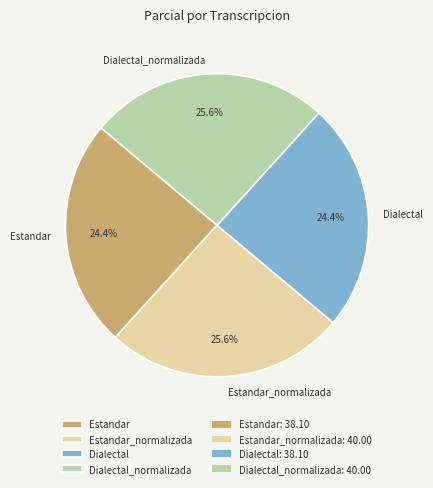

What is the ratio of the value at Dialectal to the value at Estandar?

1.0